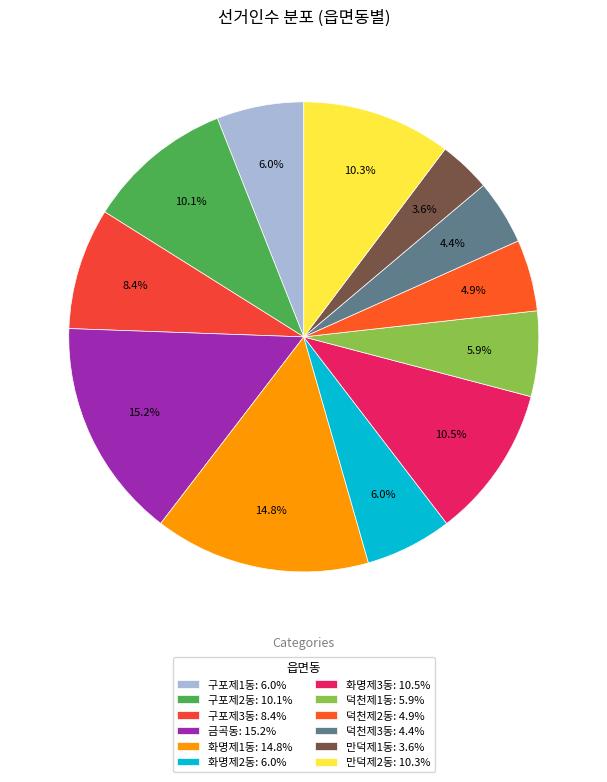

Which slice is the smallest?

만덕제1동